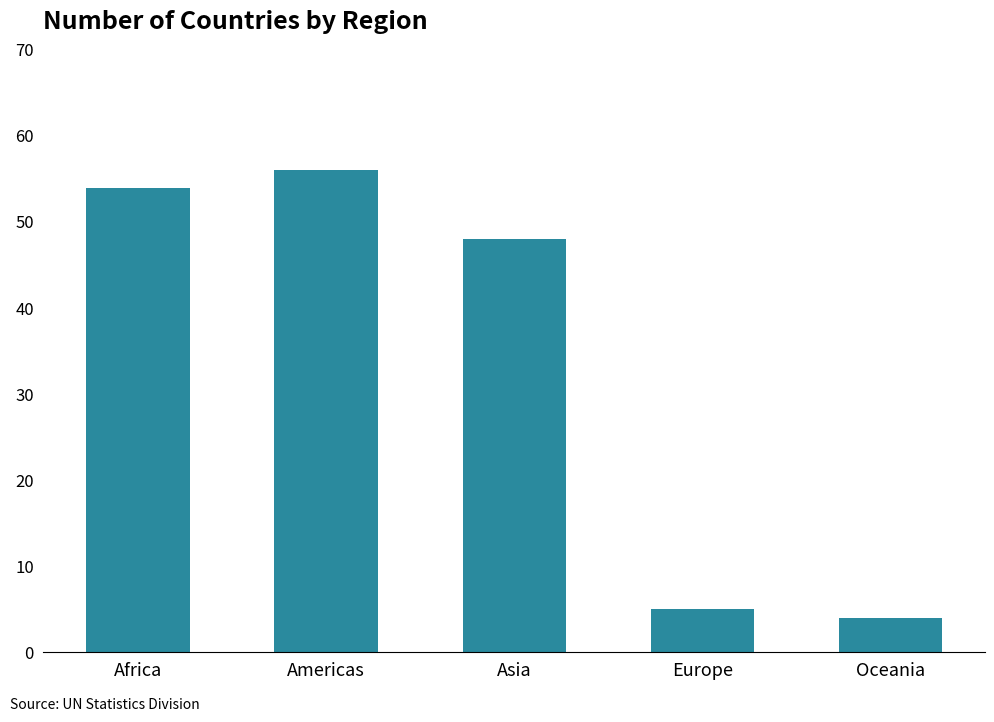

At which category does the chart reach its minimum across all series?

Oceania